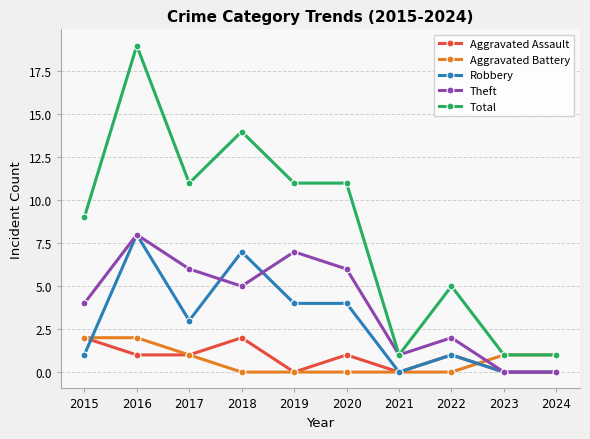

Which series has the widest spread of values?

Total